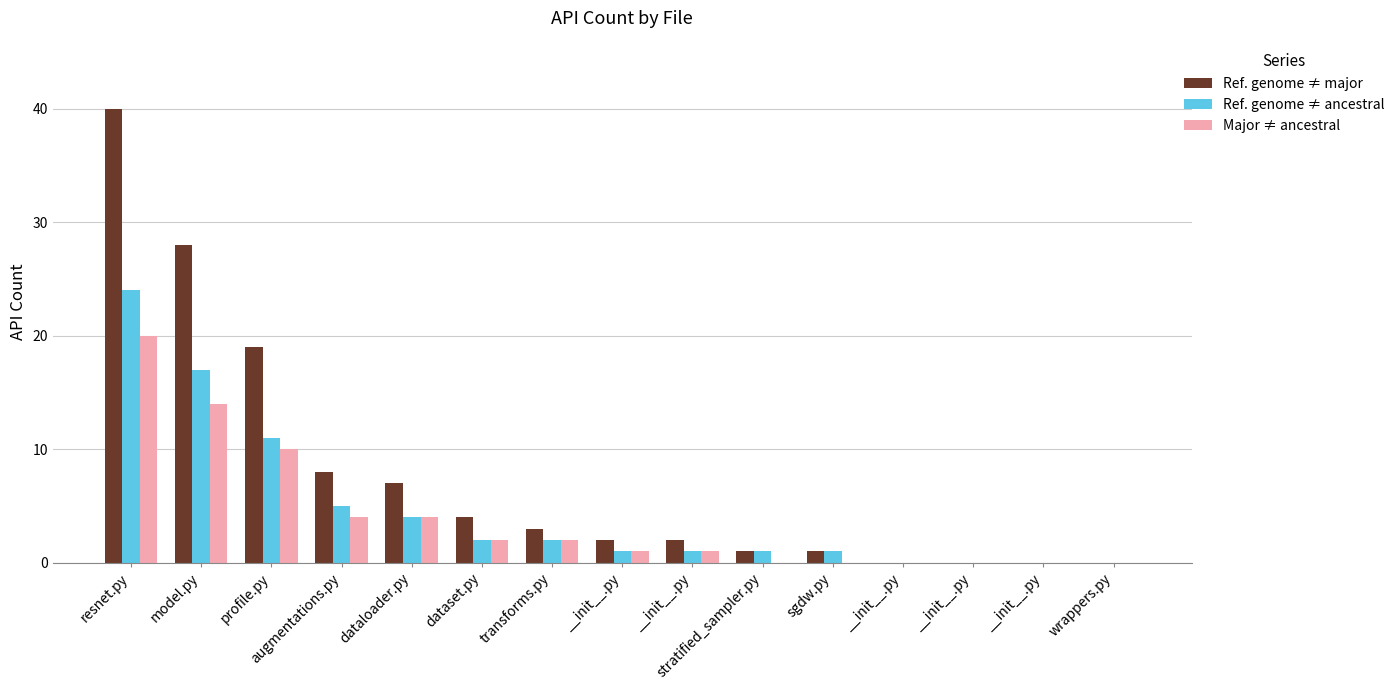

What is the sum of the Ref. genome ≠ ancestral values at resnet.py and augmentations.py?

29